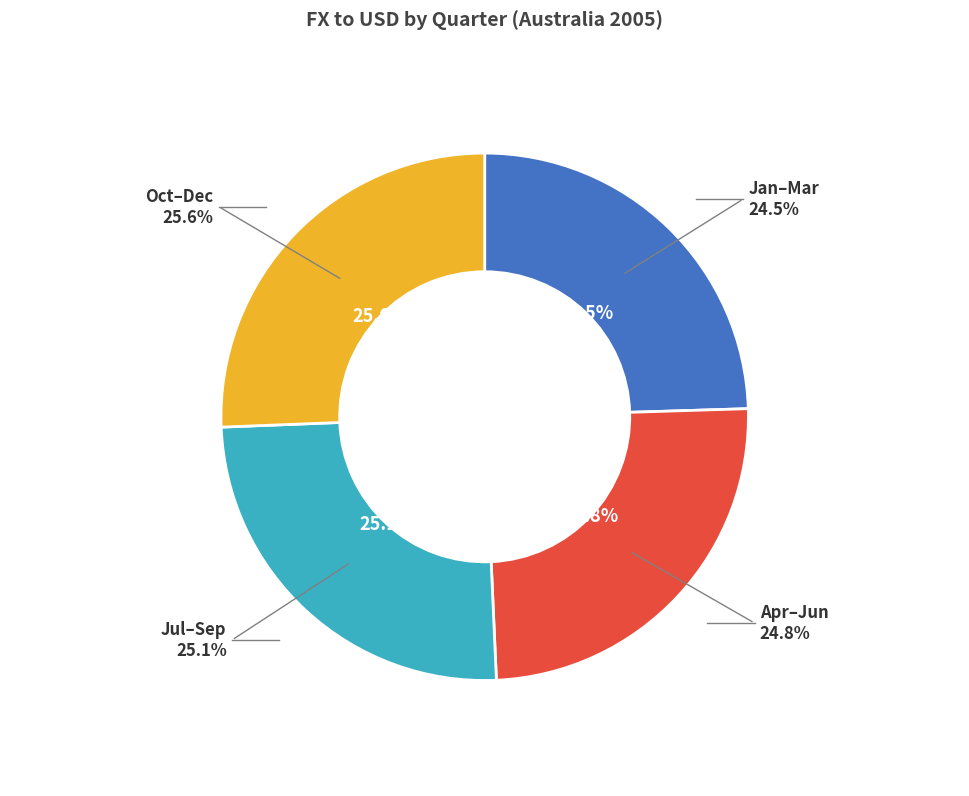

To the nearest percent, what percentage of the pie is Jul?

8%